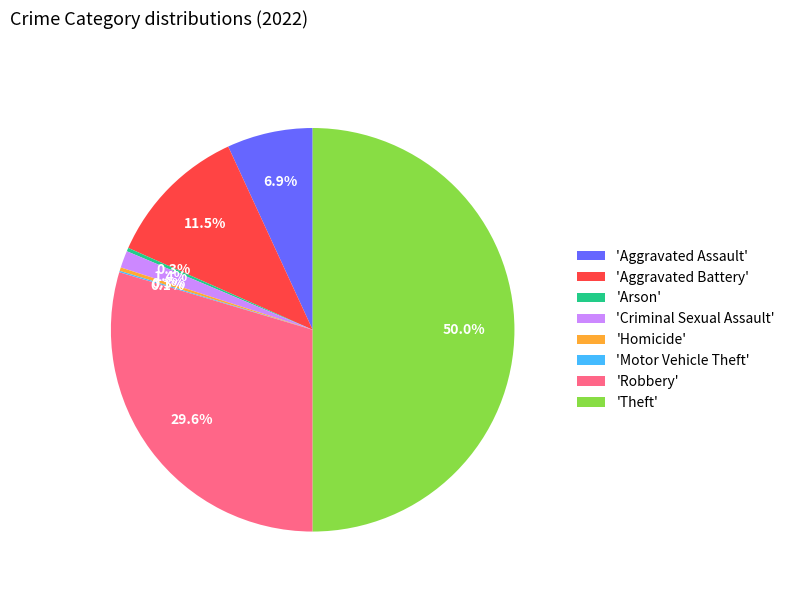

What is the ratio of the value at 'Theft' to the value at 'Homicide'?

176.0